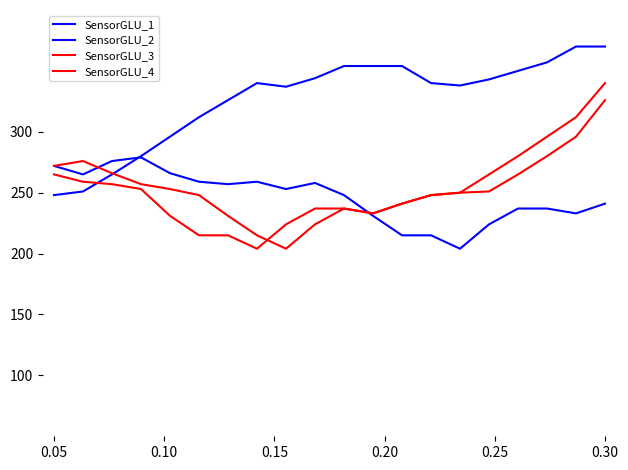

How many lines are shown in the chart?

4